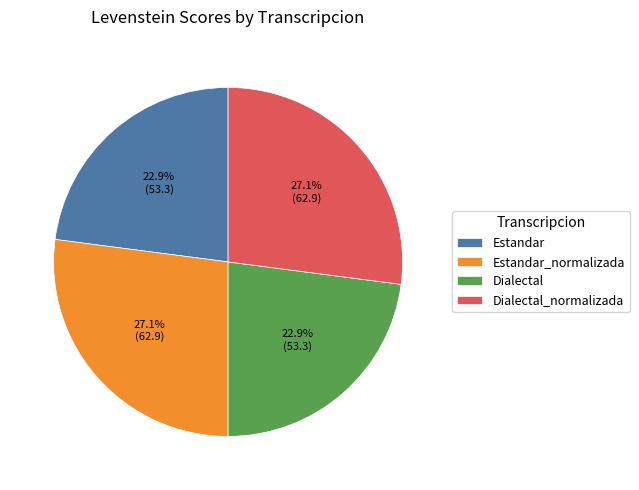

Is there a majority slice in this chart?

No